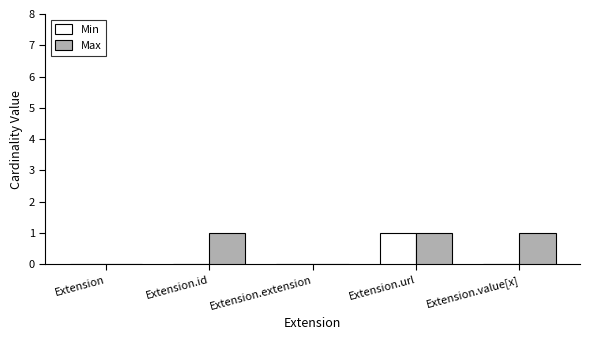

The value of Min at Extension is -1. True or false?

False